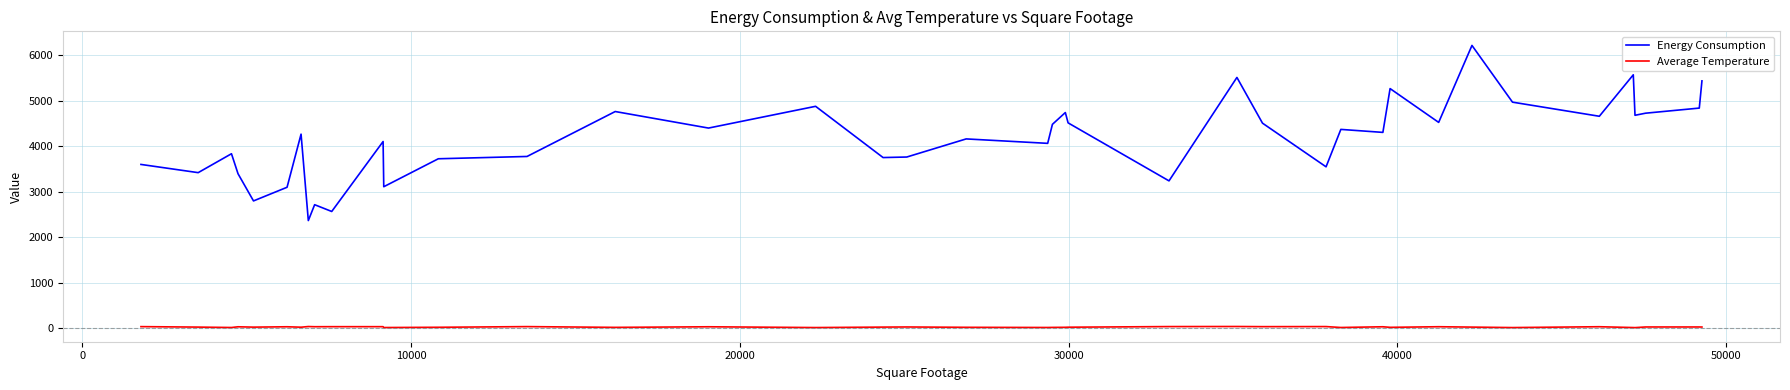

Which series has the widest spread of values?

Energy Consumption